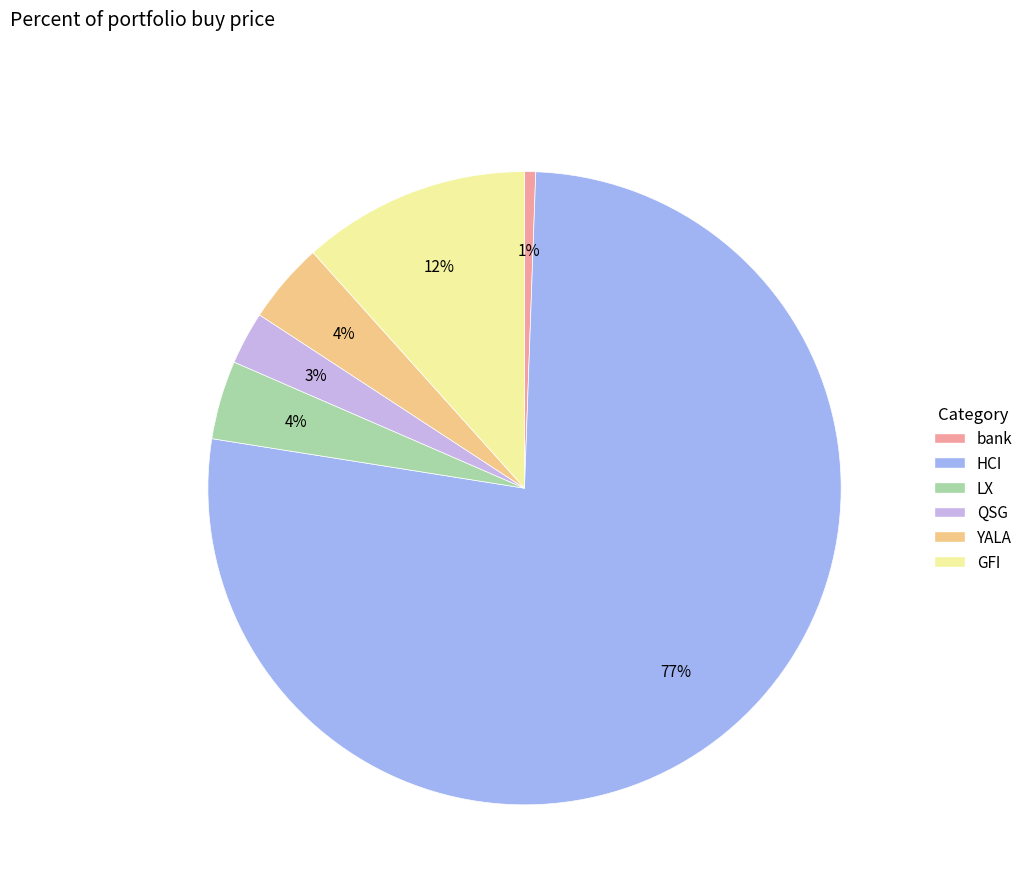

To the nearest percent, what is the average slice percentage?

17%